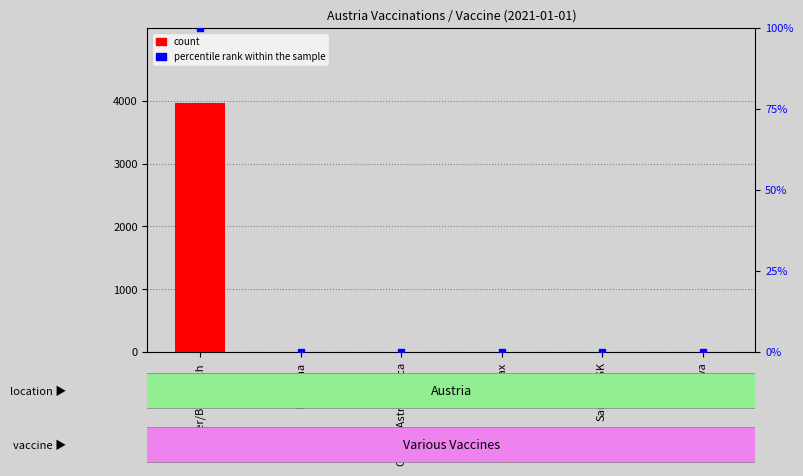

What is the sum of all values?

3971